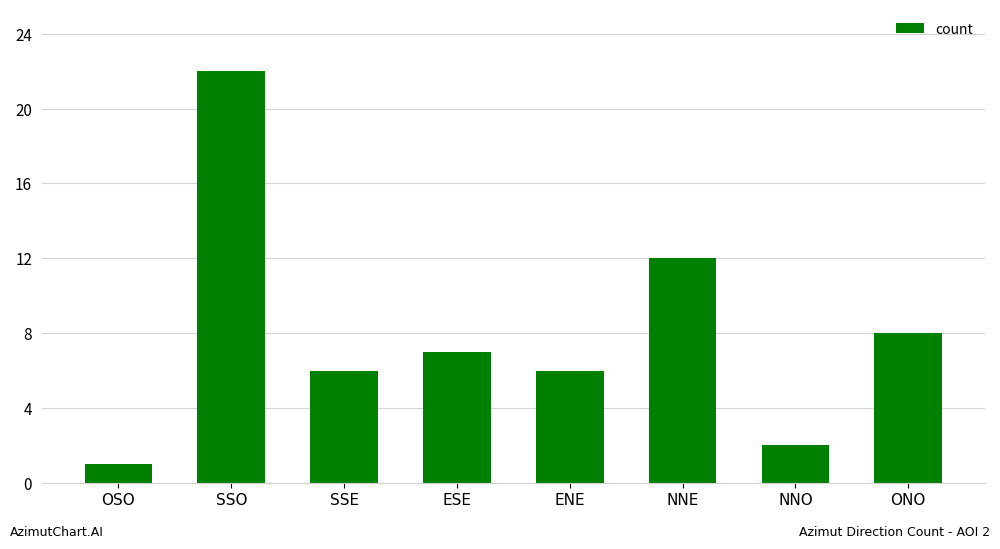

Reading left to right, transcribe all the data shown in this chart.

1	22	6	7	6	12	2	8